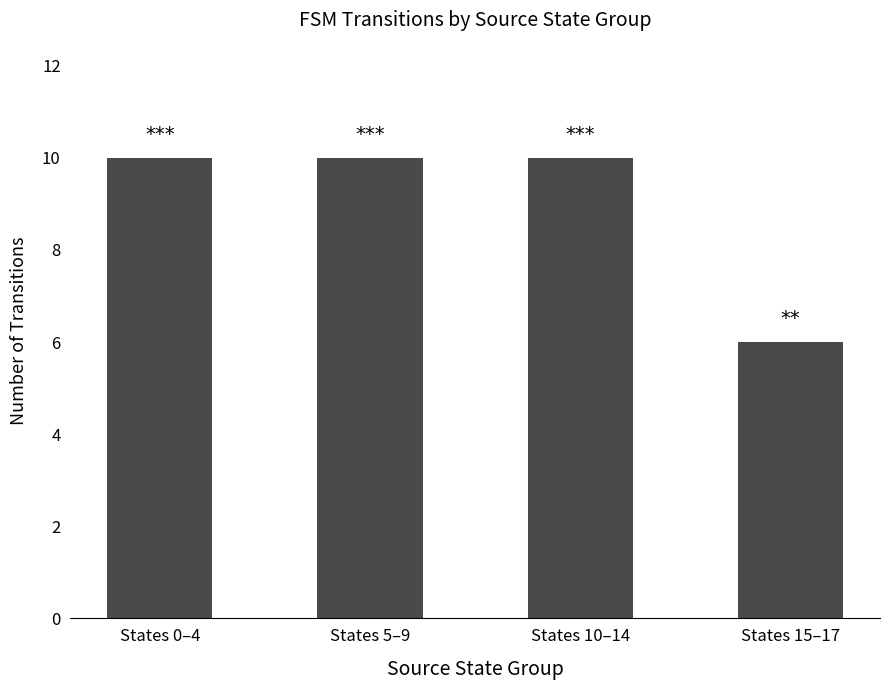

True or false: the data shows 10 at States 0–4.

True